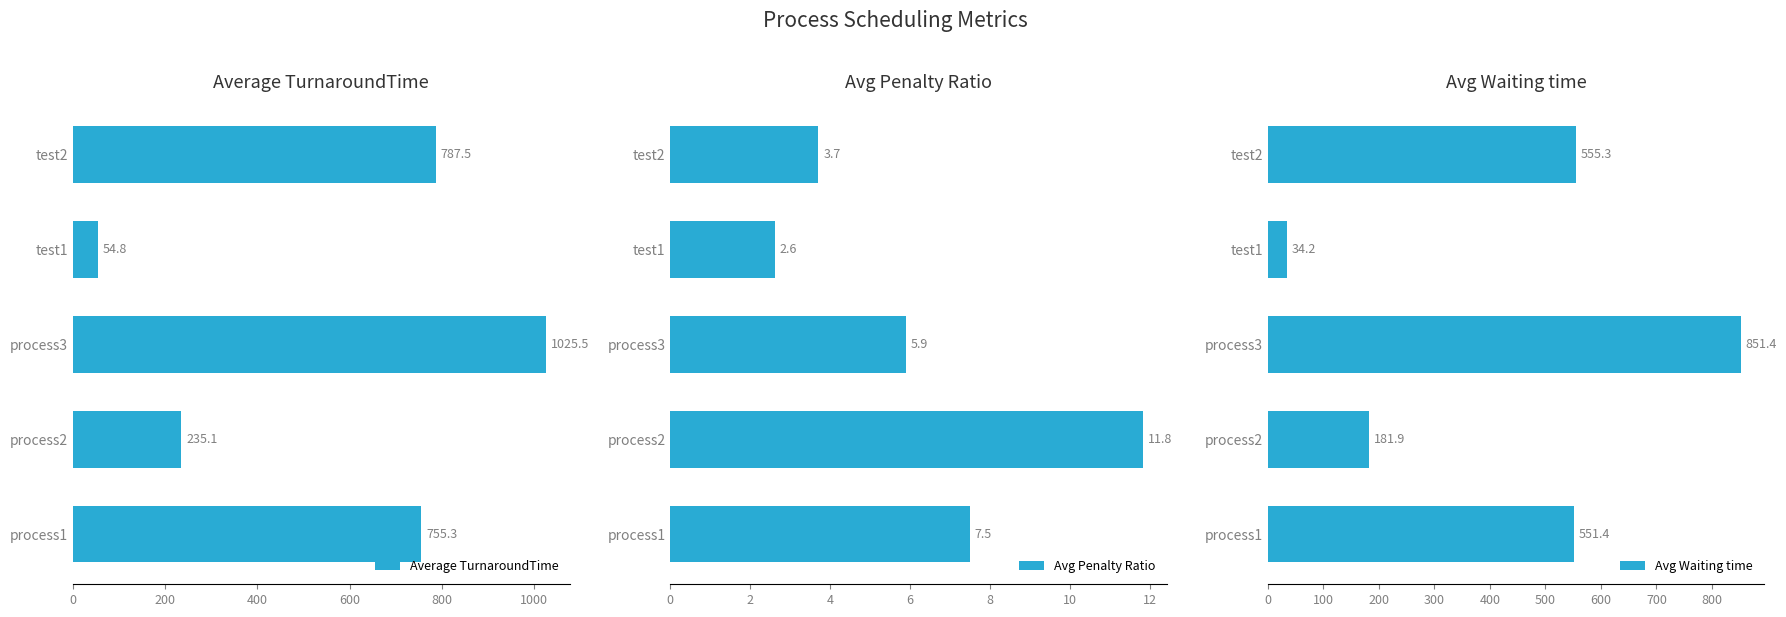

The Avg Waiting time series shows 302.0 at process2. True or false?

False